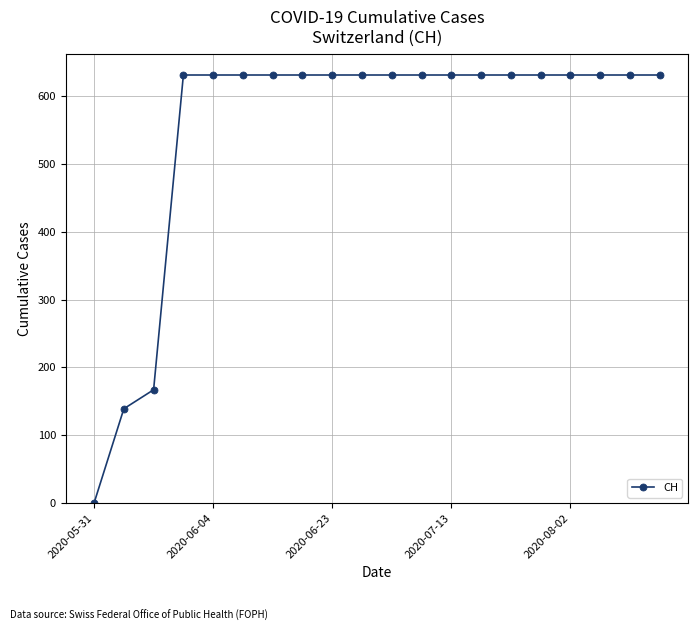

What is the average value?

552